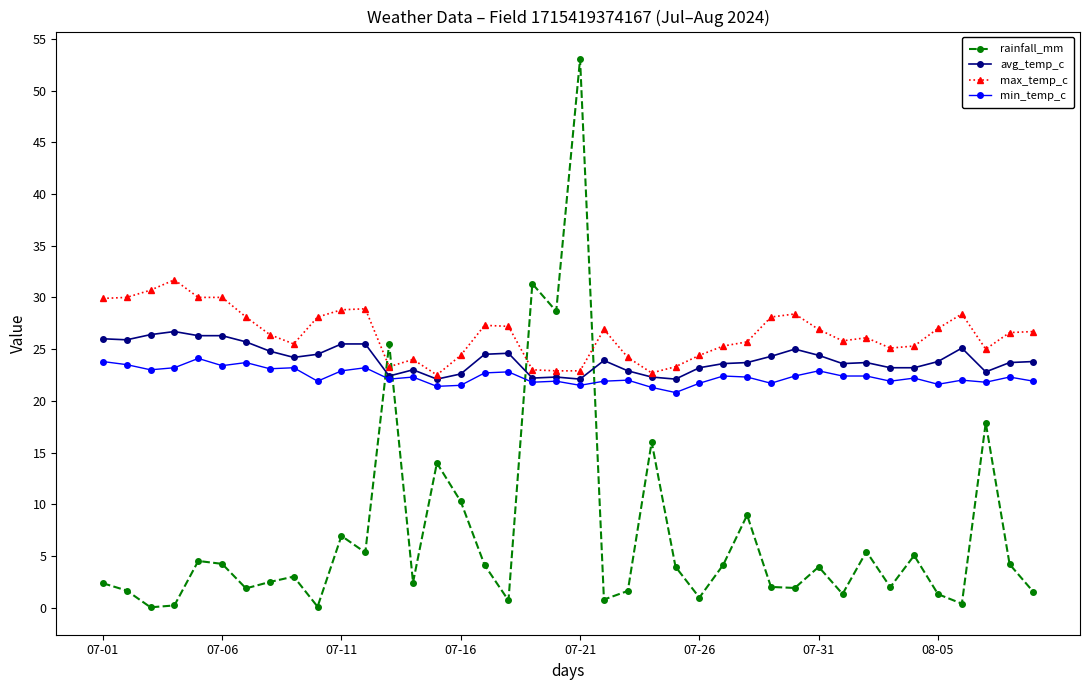

True or false: min_temp_c has more than 2 points higher than both neighbors.

True